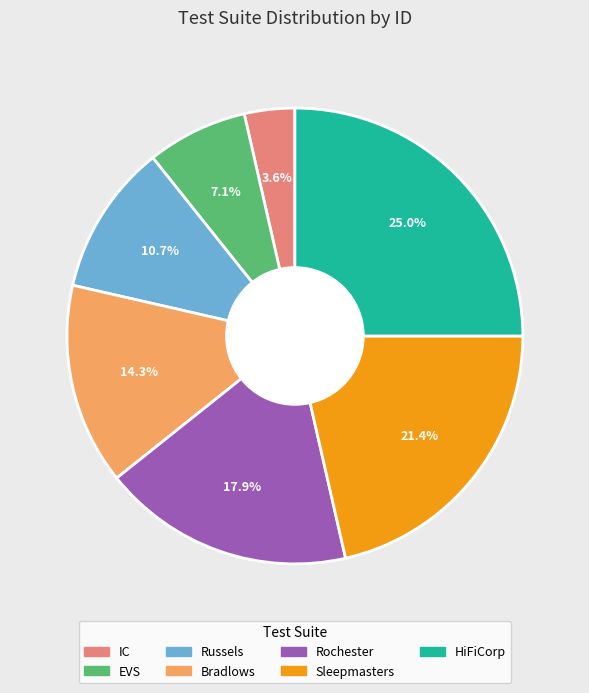

Is it true that Sleepmasters is 21% of the pie?

True